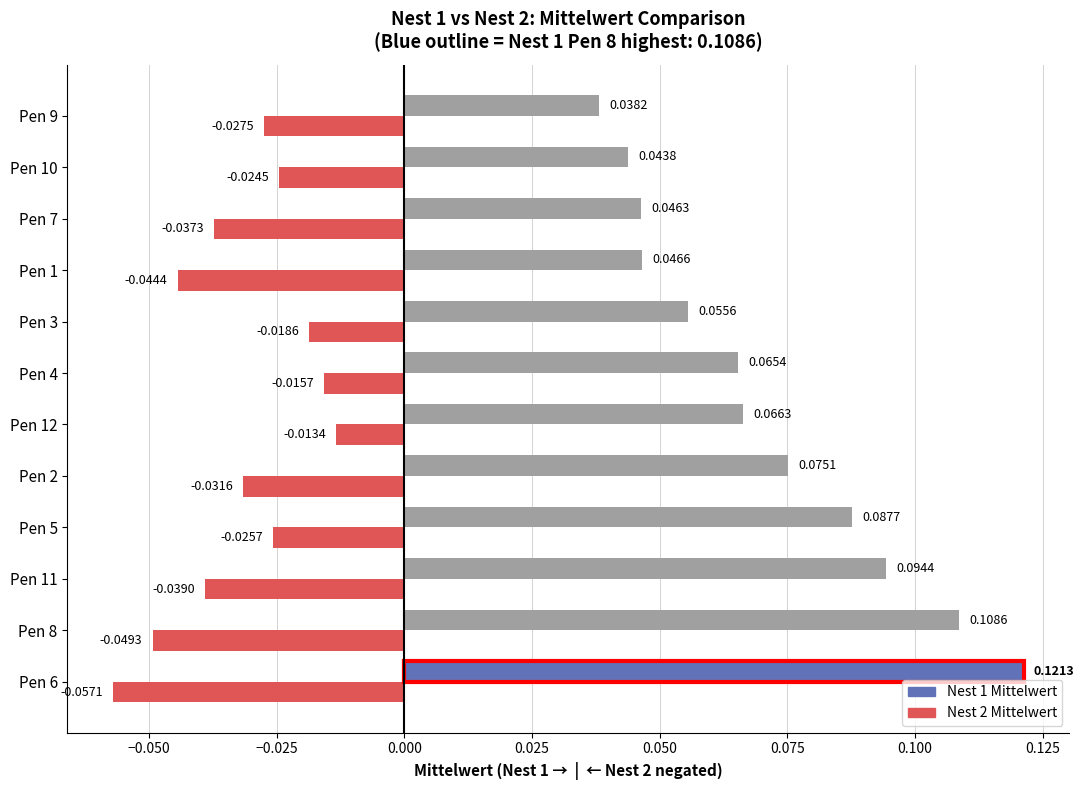

At which category is the sum across all series the highest?

Pen 6